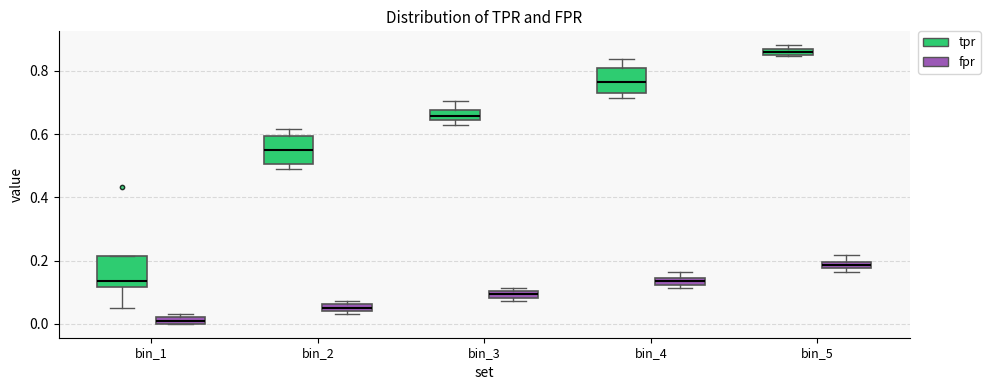

Which box's median line is the highest?

bin_5 (tpr)